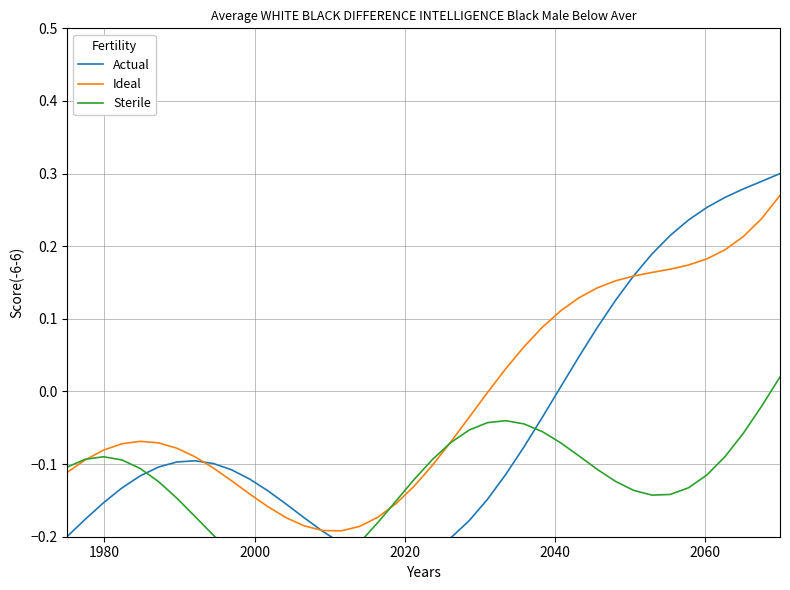

What is the minimum value for Ideal?

-0.2